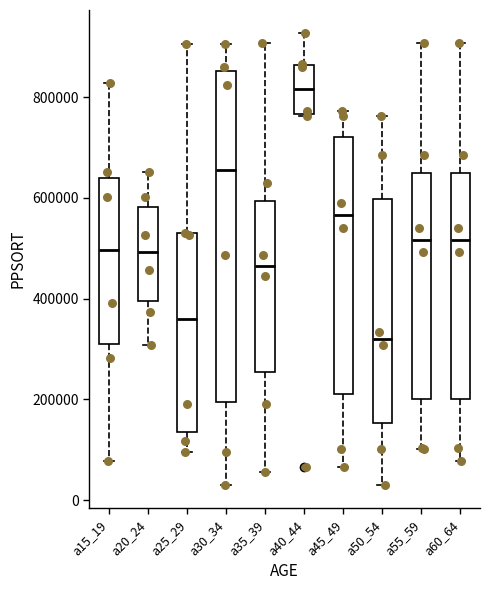

Which box is the tallest, from its lower edge to its upper edge?

a30_34